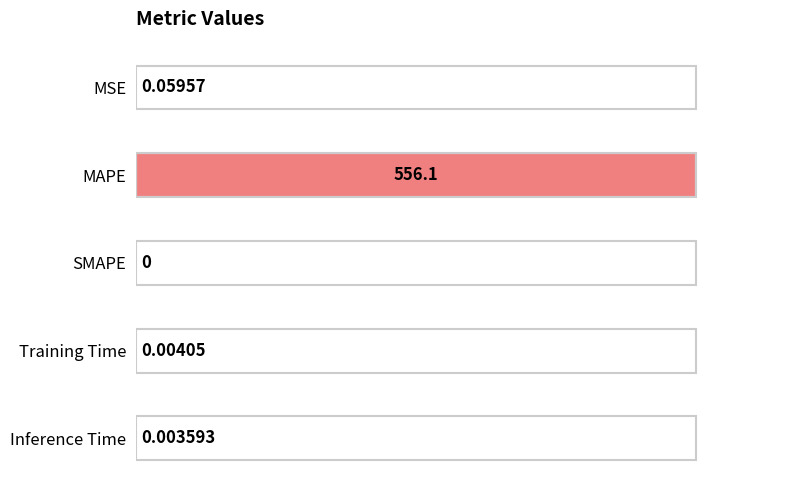

What is the sum of the values at MAPE and Inference Time?

1.0